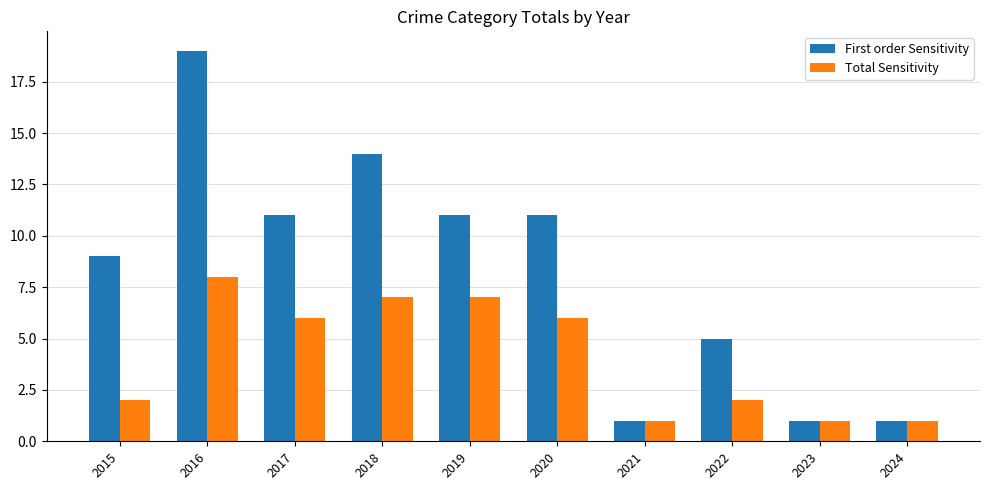

List the series in order of their overall mean, highest first.

First order Sensitivity, Total Sensitivity